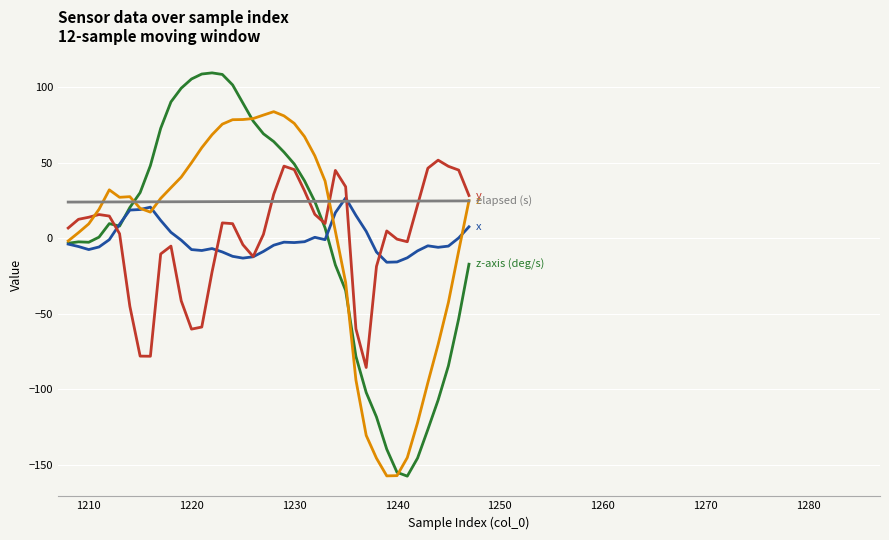

What is the maximum value shown in the chart?

109.6